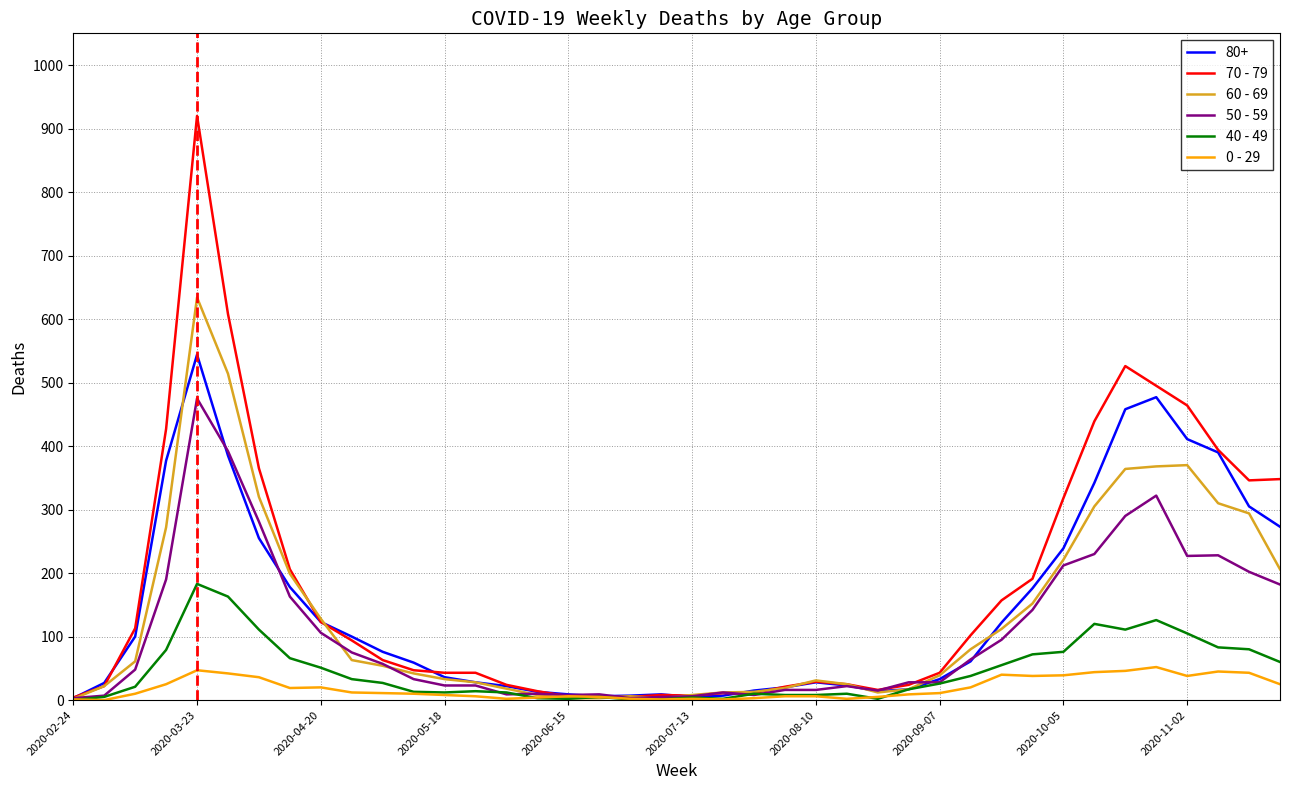

List the series in order of their peak value, highest first.

70 - 79, 60 - 69, 80+, 50 - 59, 40 - 49, 0 - 29